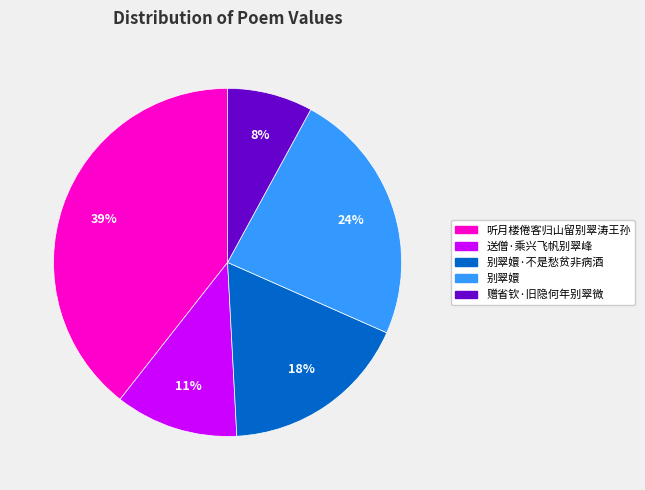

To the nearest percent, what is the difference between the 别翠嬛 and 别翠嬛·不是愁贫非病酒 slice percentages?

6%